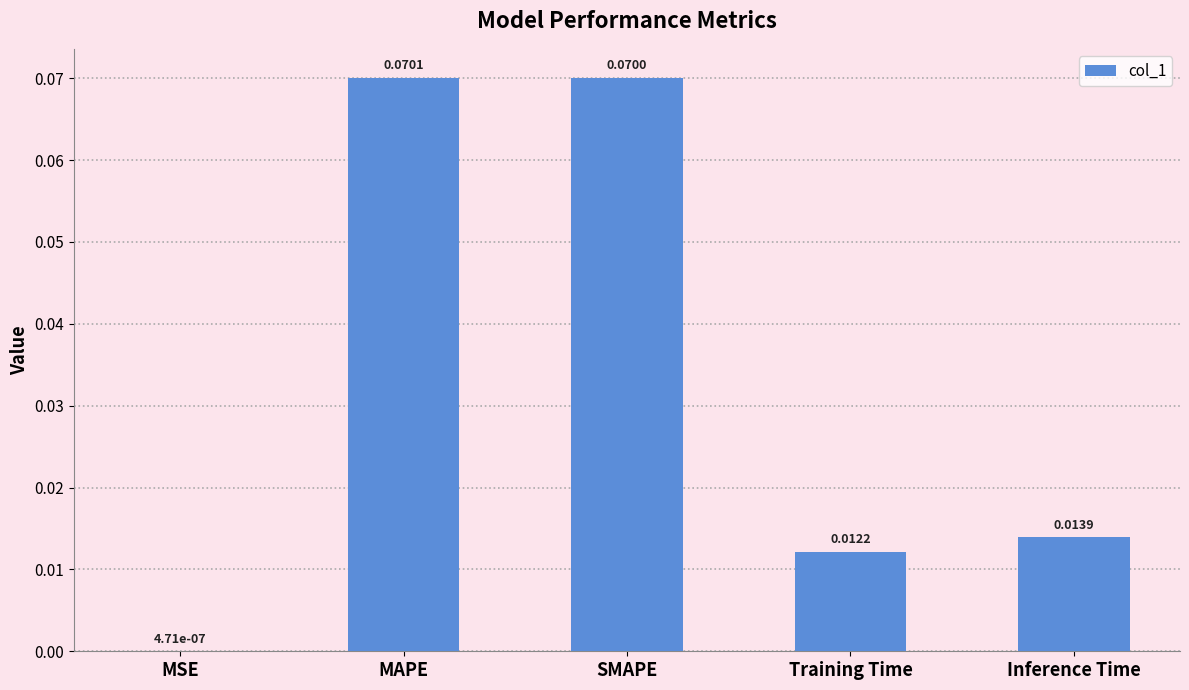

At which category does the chart reach its peak across all series?

MAPE